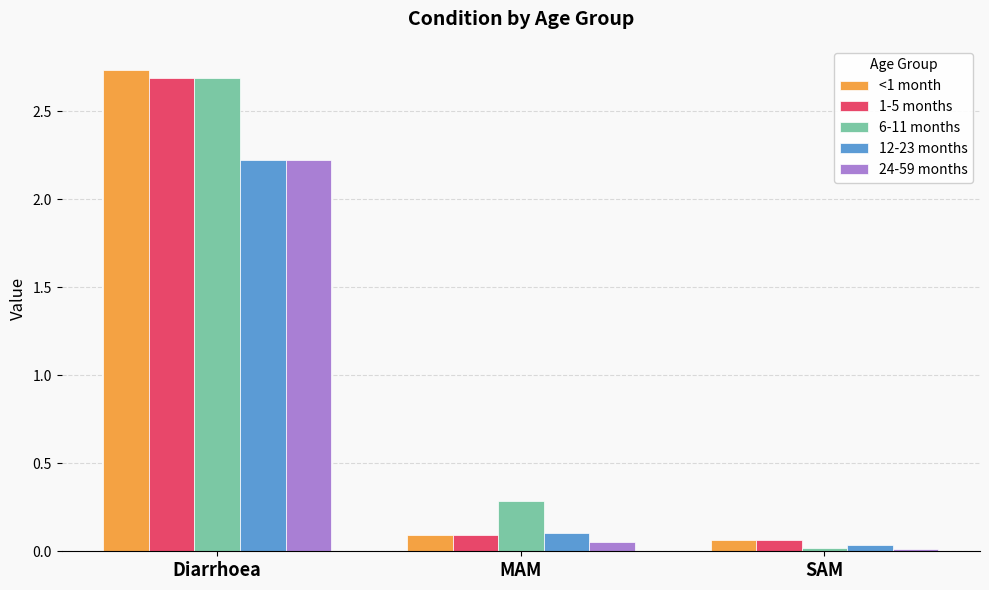

What is the difference between the maximum and minimum values in the 24-59 months series?

2.2